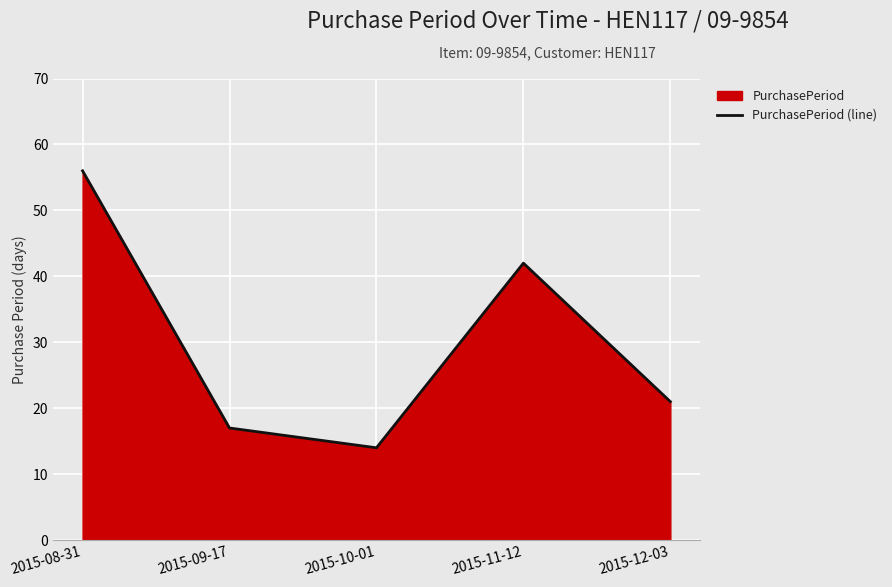

True or false: the data shows 29 at 2015-08-31.

False